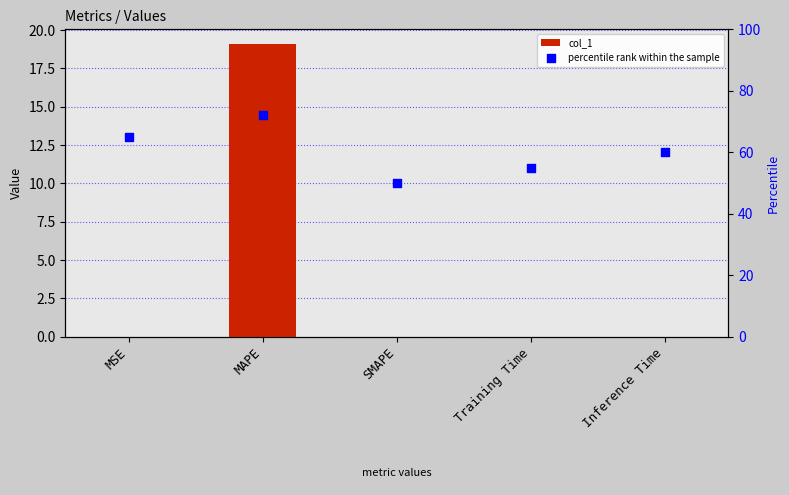

Which series has the largest total across all categories?

percentile rank within the sample